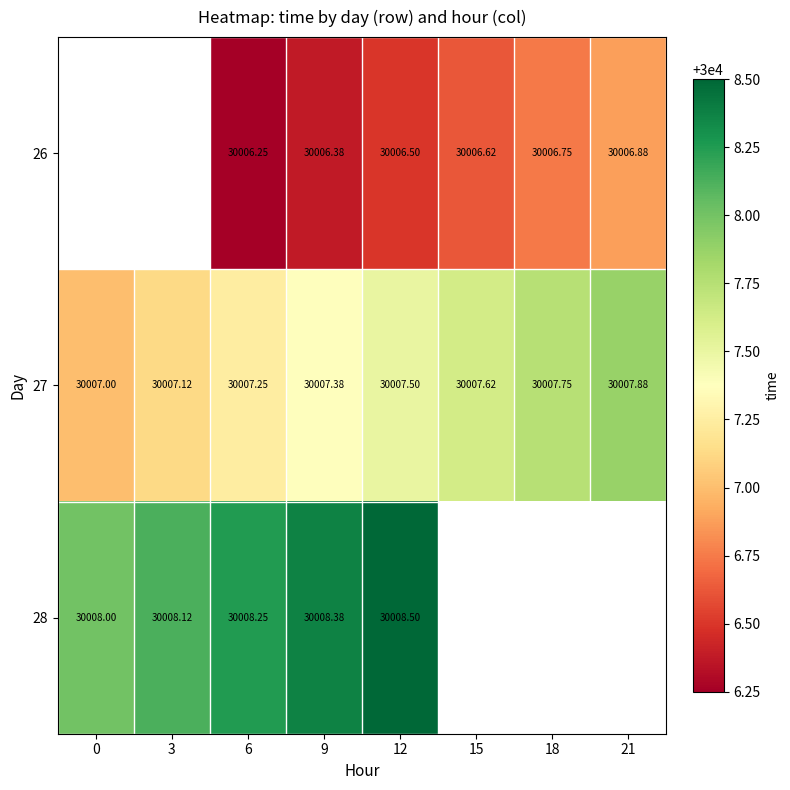

Is it true that 28 equals 10626.1 at 3?

False